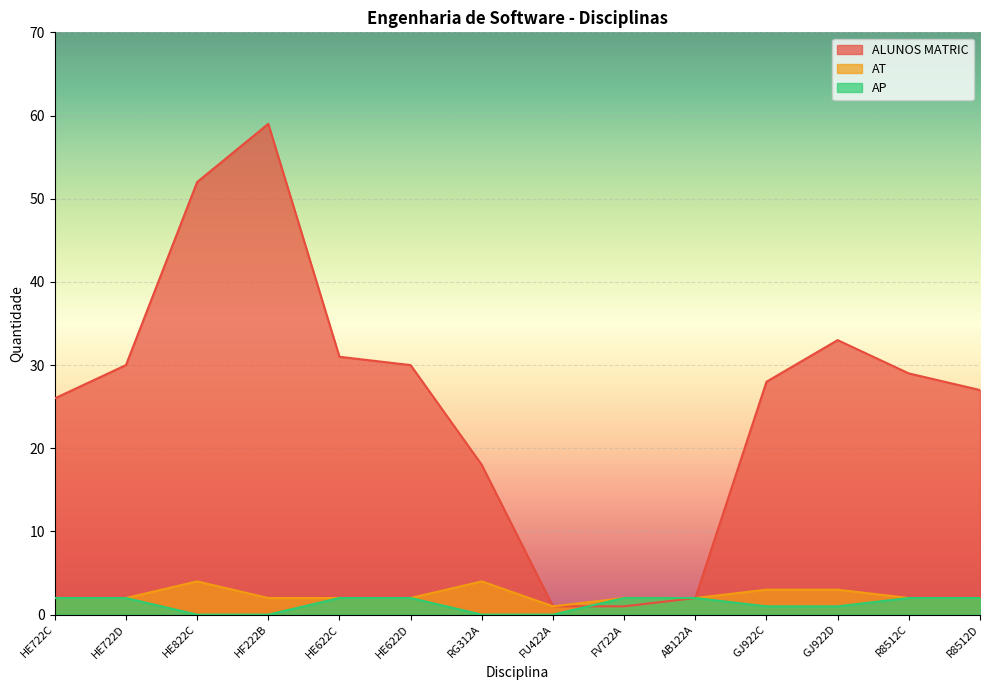

Reading left to right, transcribe all the data shown in this chart.

ALUNOS MATRIC: 26	30	52	59	31	30	18	1	1	2	28	33	29	27
AT: 2	2	4	2	2	2	4	1	2	2	3	3	2	2
AP: 2	2	0	0	2	2	0	0	2	2	1	1	2	2